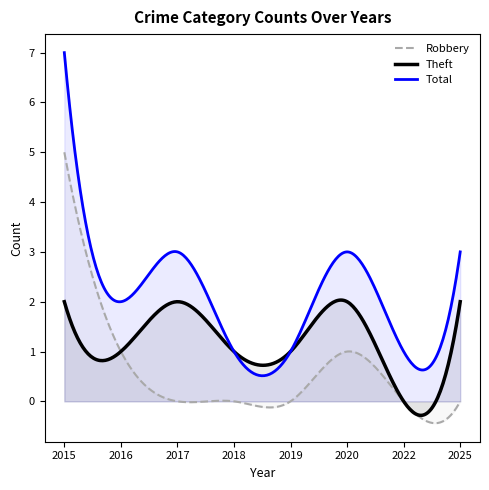

At which category does Total reach its first local valley?

2016